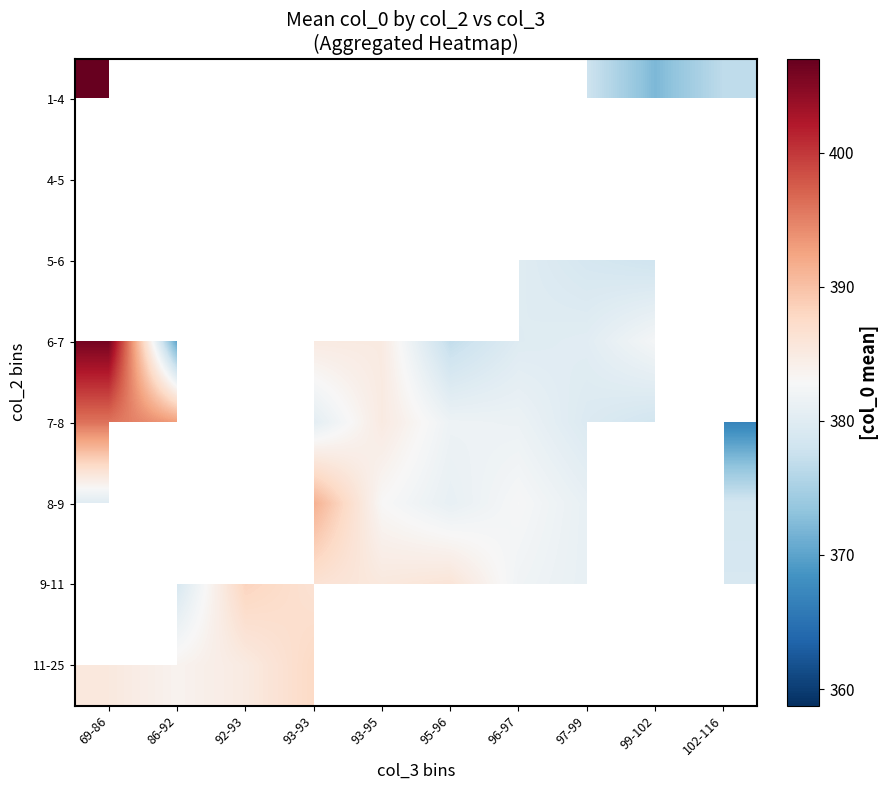

Which has a higher value, 102-116 or 69-86?

69-86